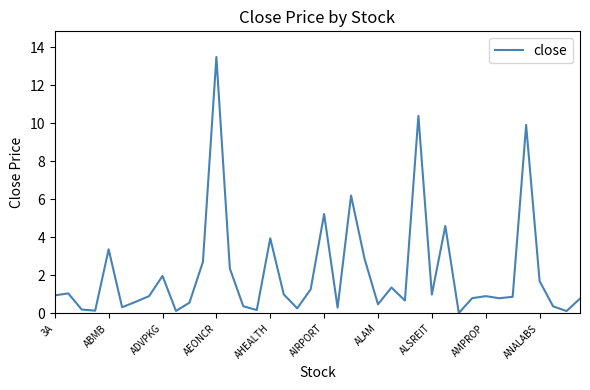

How many lines are shown in the chart?

1